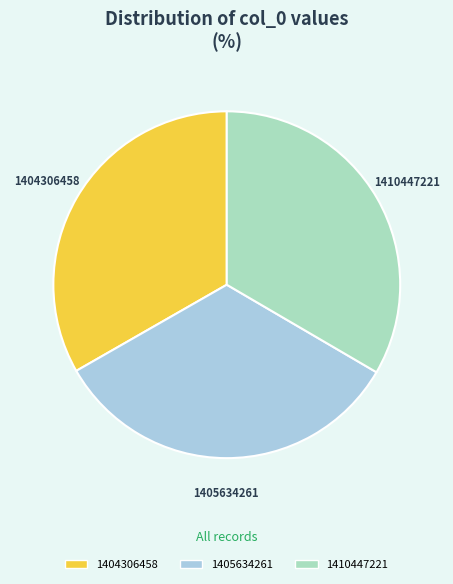

What is the ratio of the value at 1404306458 to the value at 1410447221?

1.0